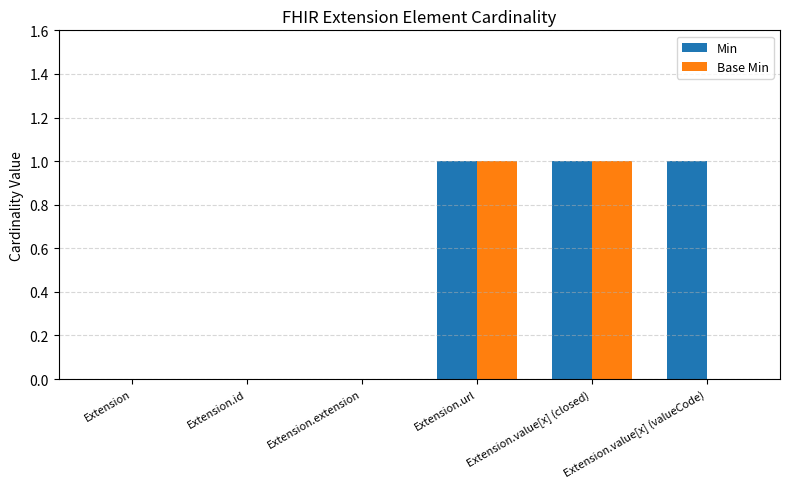

Which series has the largest total across all categories?

Min